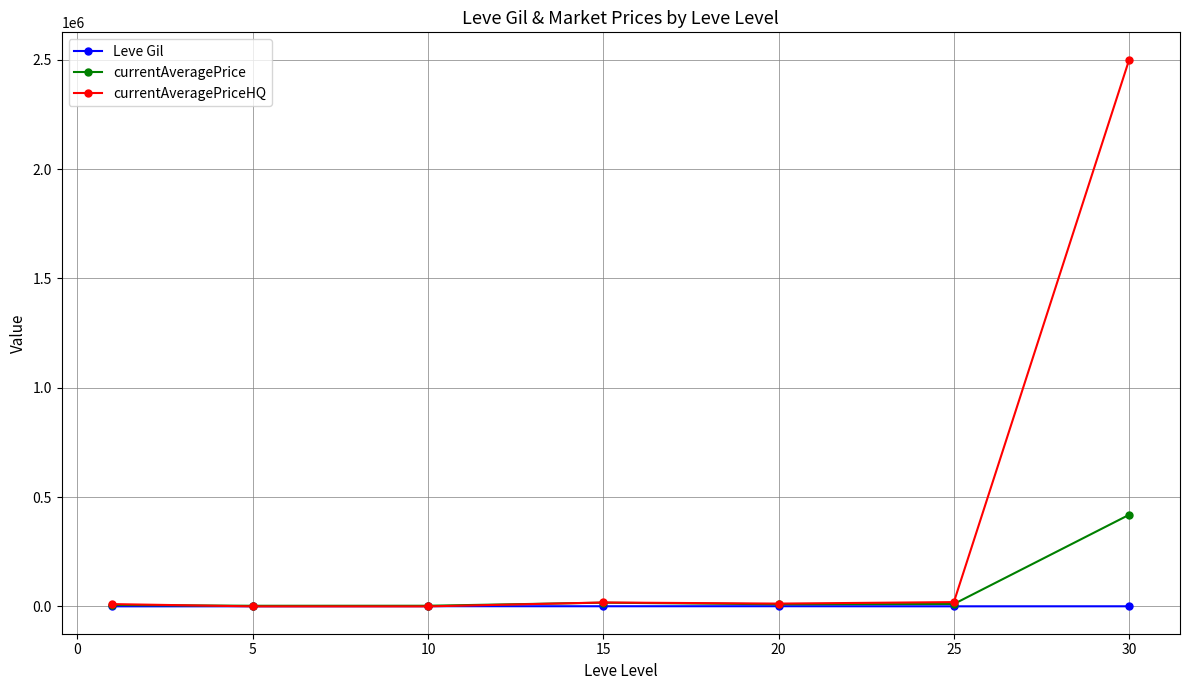

True or false: currentAveragePriceHQ has more than 2 interior local peaks.

False